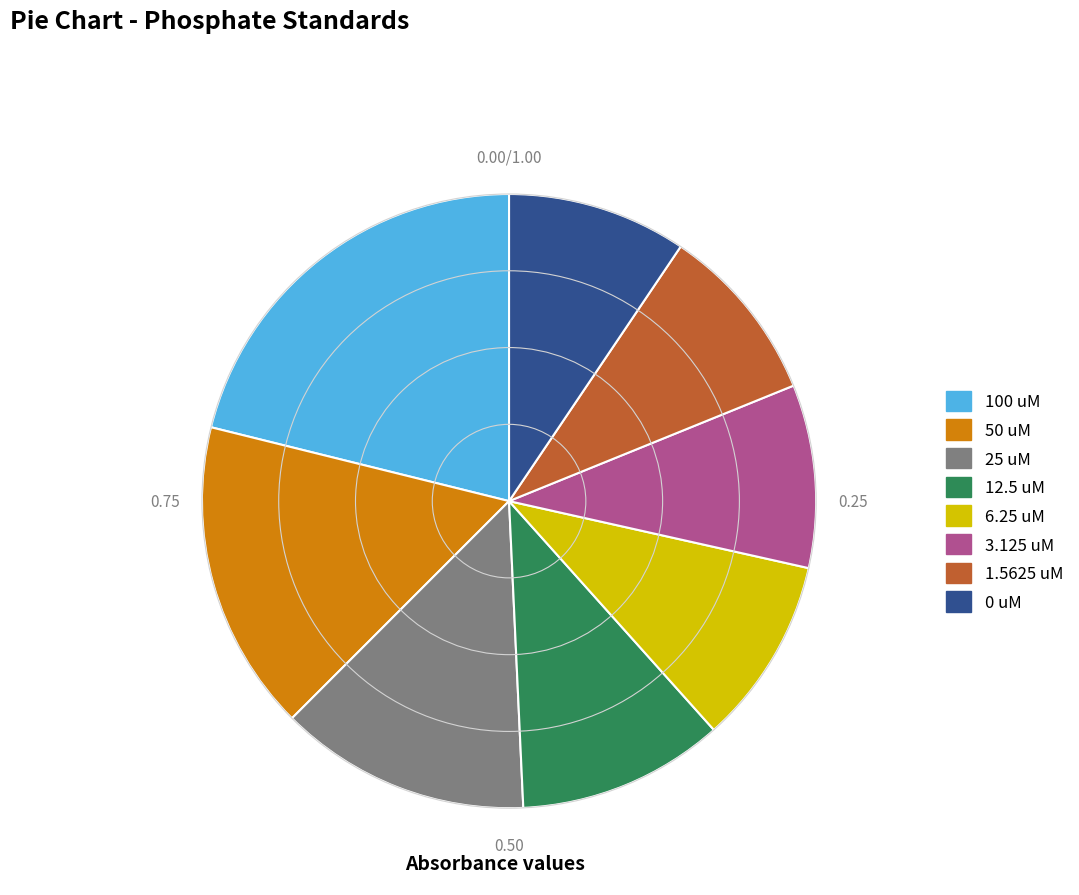

Combined, do 100 uM and 3.125 uM account for over 50%?

No